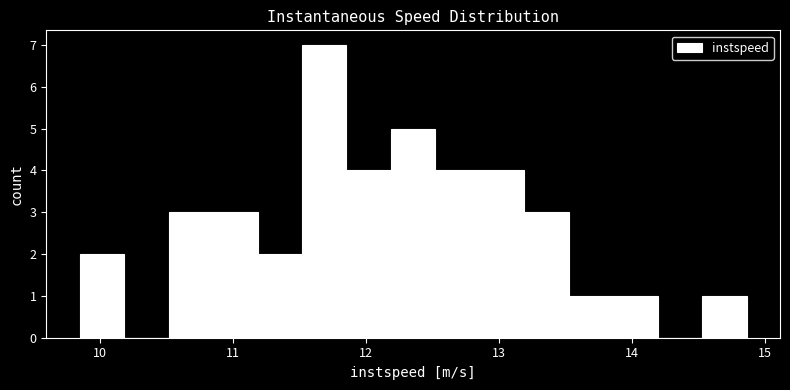

Around what value on the x-axis is the tallest bar? Give the approximate position of its centre, as read against the axis.

11.7